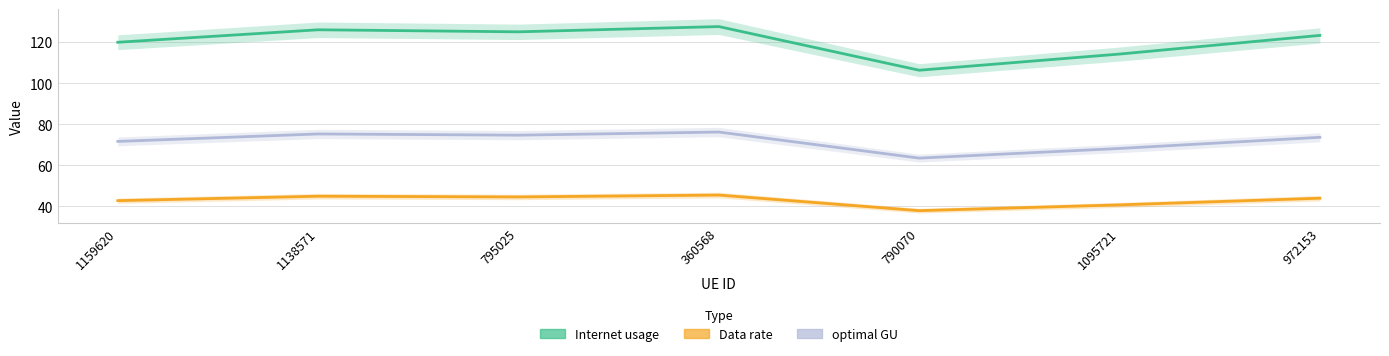

At 795025, list the series in order from largest to smallest.

Internet usage, optimal GU, Data rate